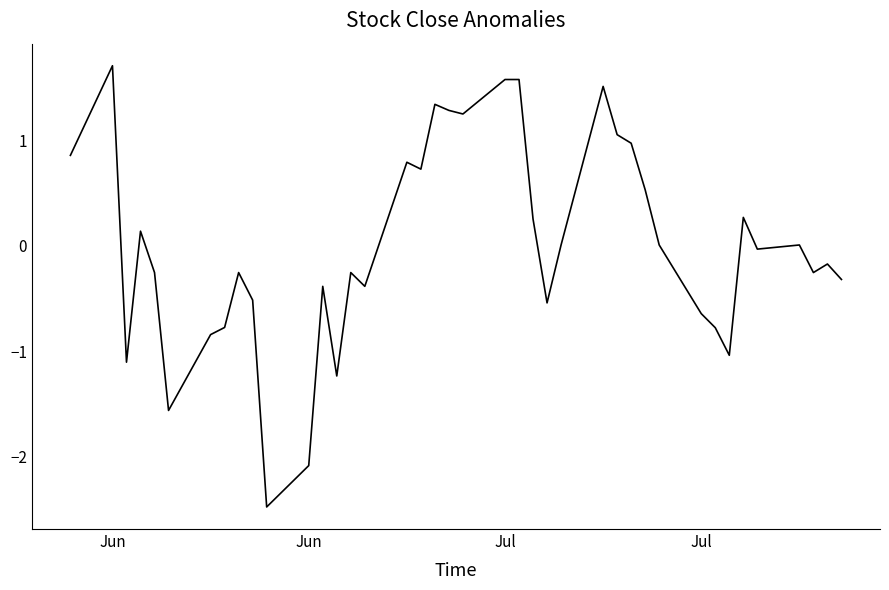

What is the greatest value displayed?

1.7